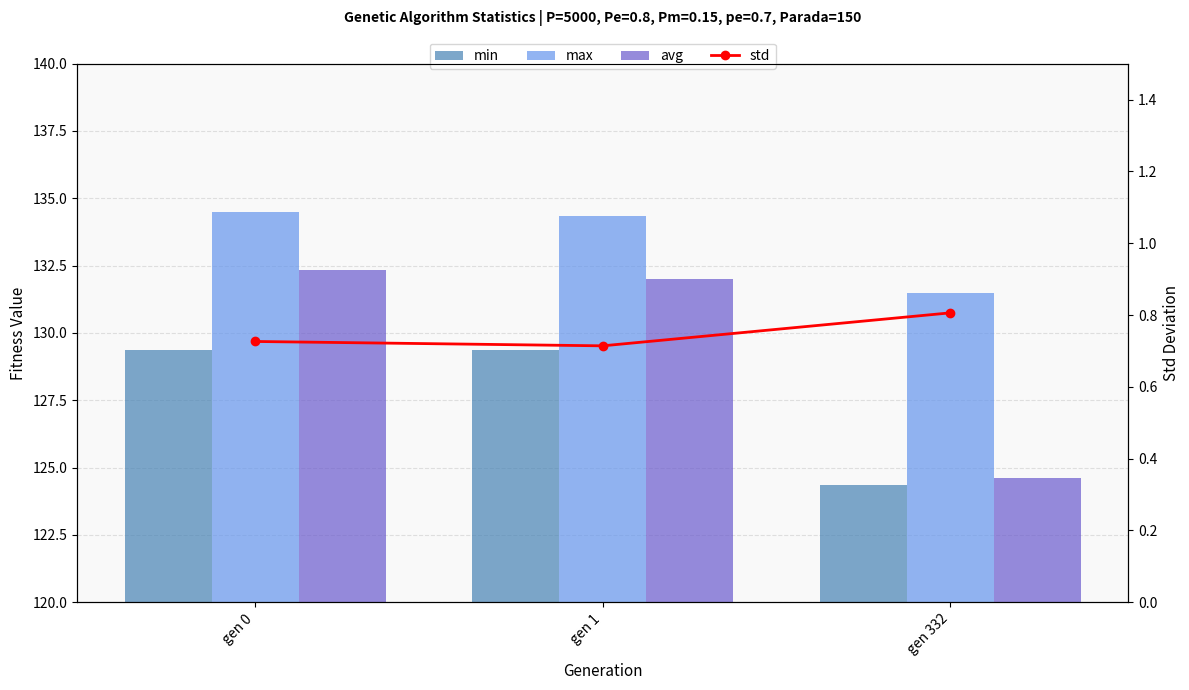

Where is avg nearest to the value 128?

gen 332